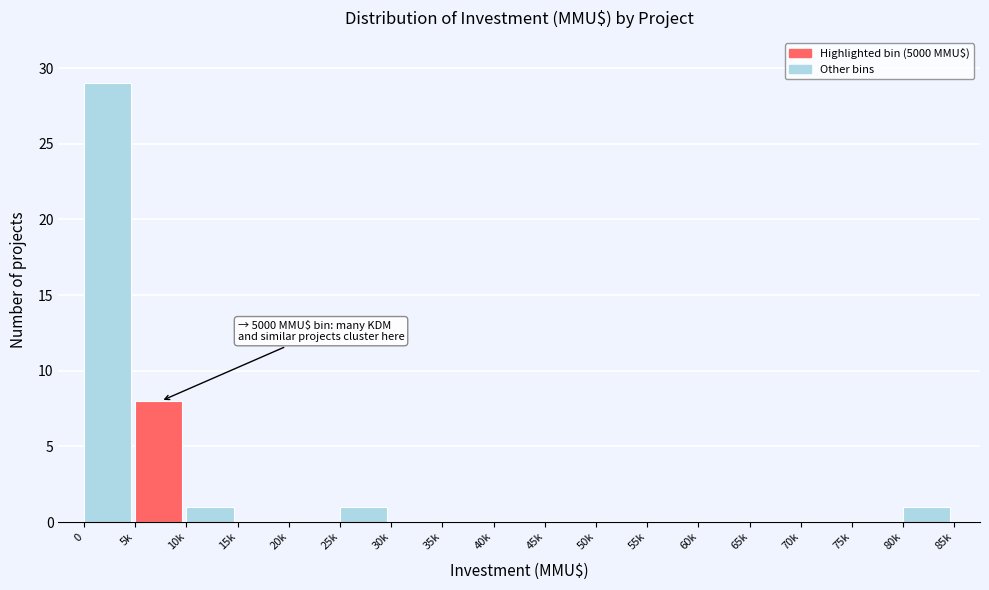

Reading left to right, what are all the values shown in this chart?

0=29	5k=8	10k=1	15k=0	20k=0	25k=1	30k=0	35k=0	40k=0	45k=0	50k=0	55k=0	60k=0	65k=0	70k=0	75k=0	80k=1